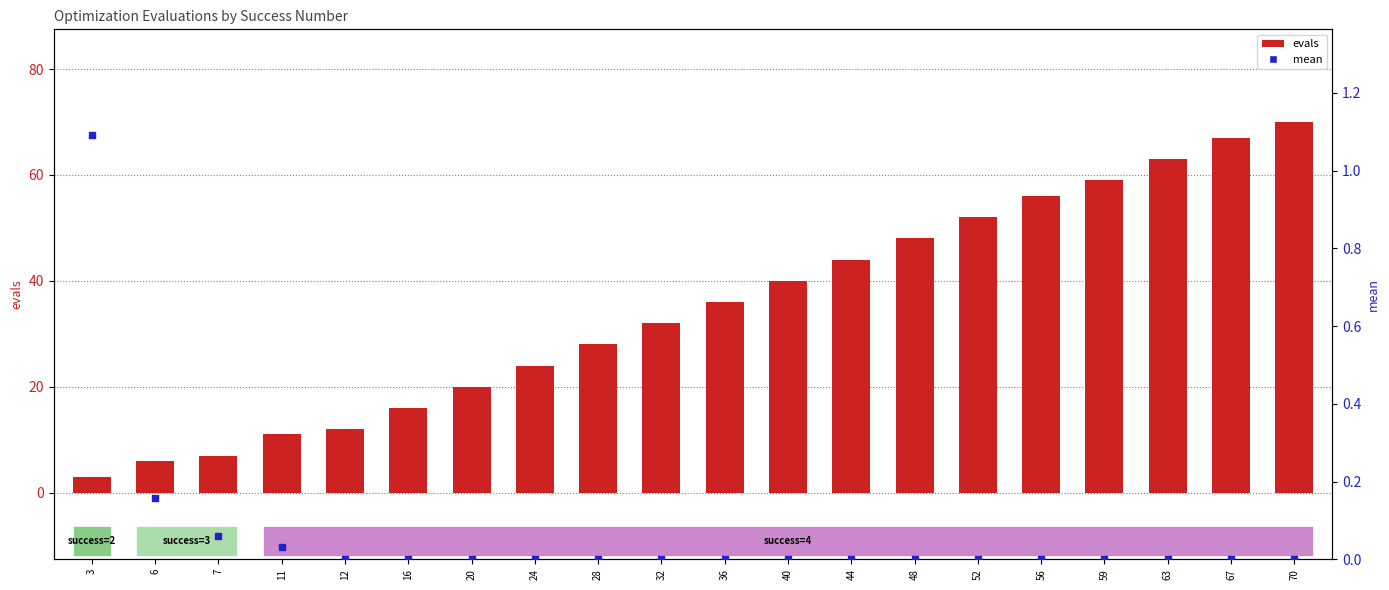

Which series has the widest spread of Y values?

evals